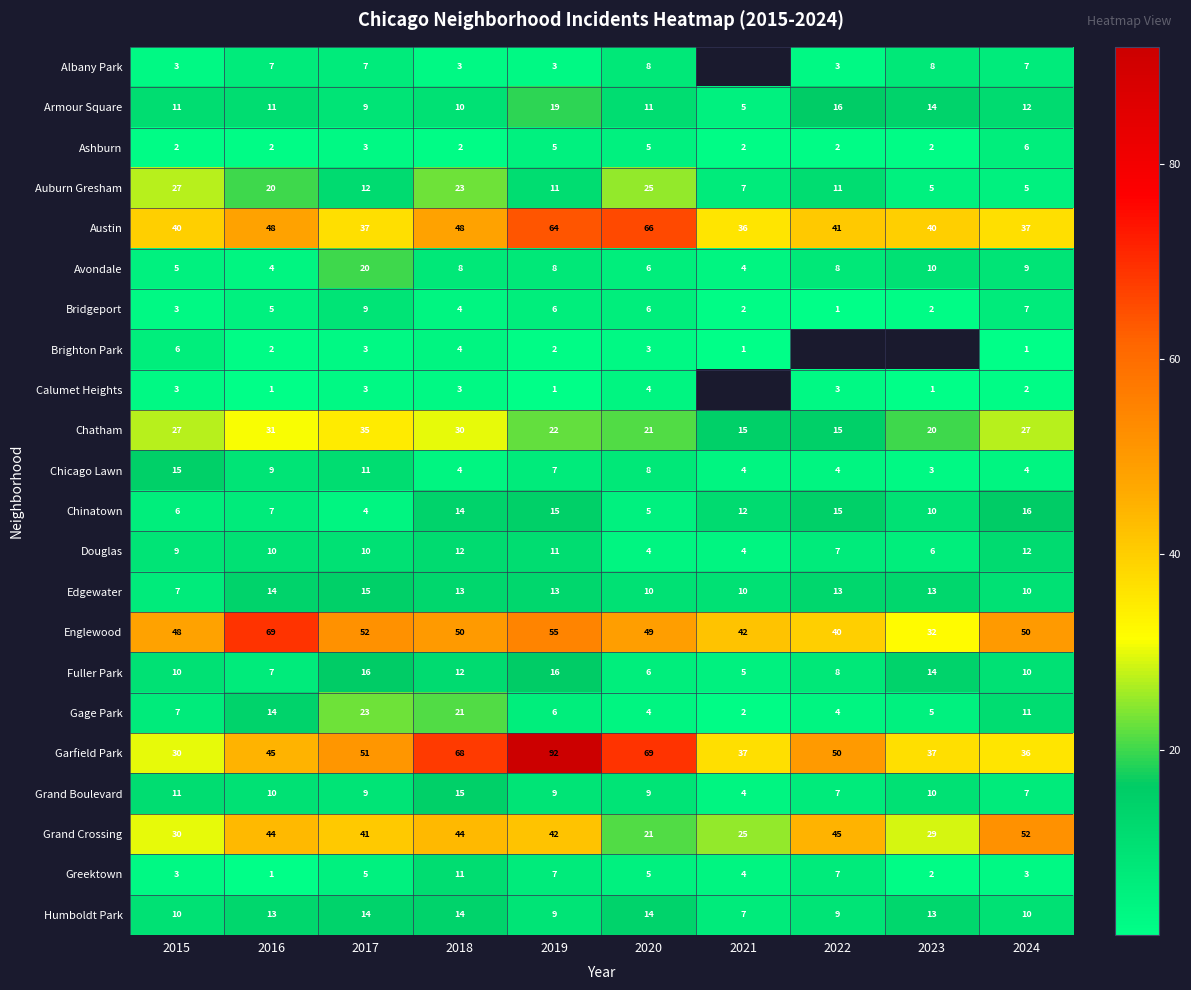

The Austin series shows 48 at 2018. True or false?

True